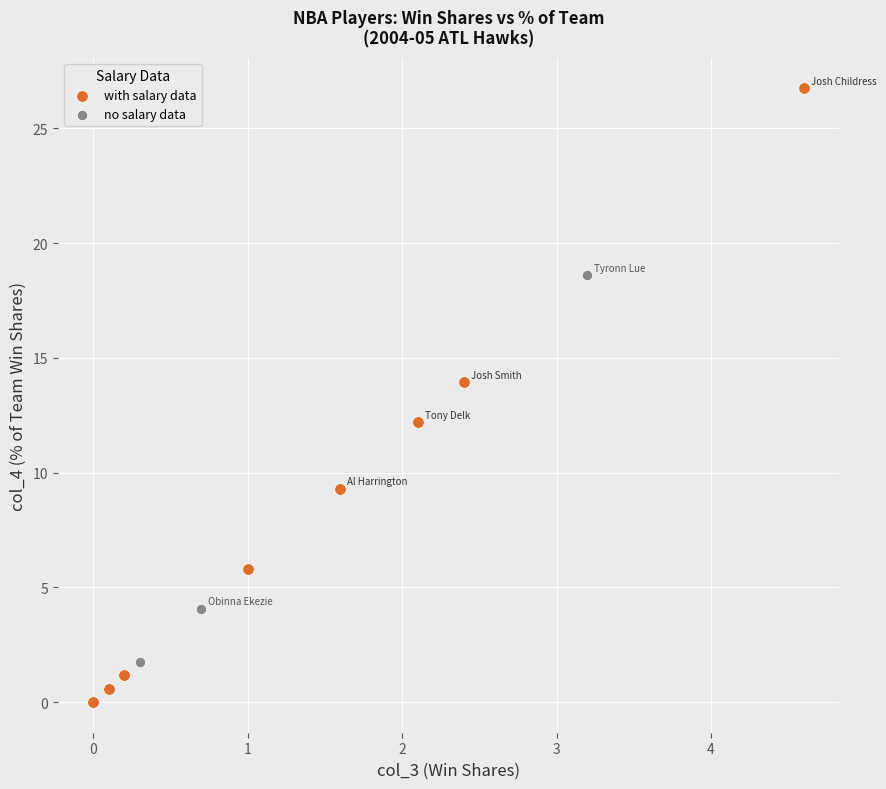

Which series reaches the maximum Y coordinate?

with salary data